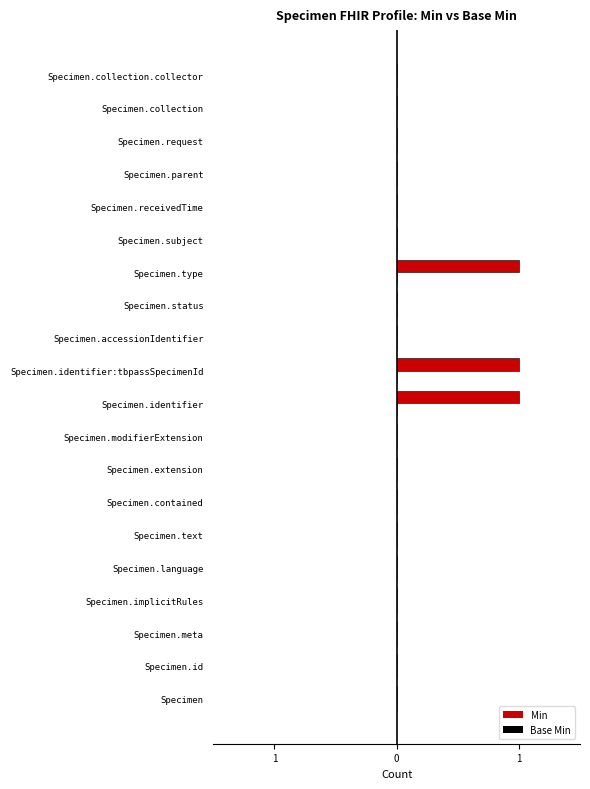

Are the bars horizontal?

Yes